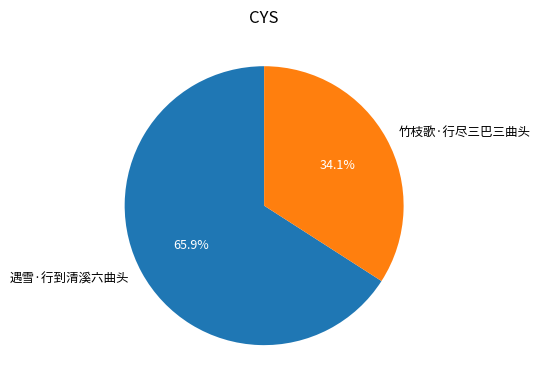

Rank the categories by value from lowest to highest.

竹枝歌·行尽三巴三曲头, 遇雪·行到清溪六曲头